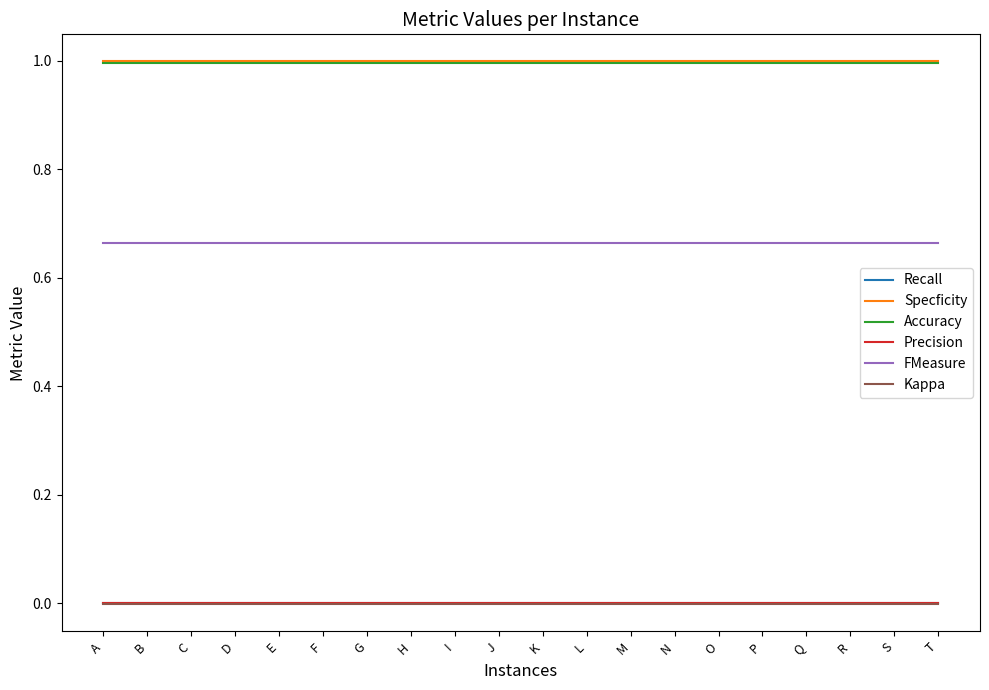

What is the average value of the Accuracy series?

1.0